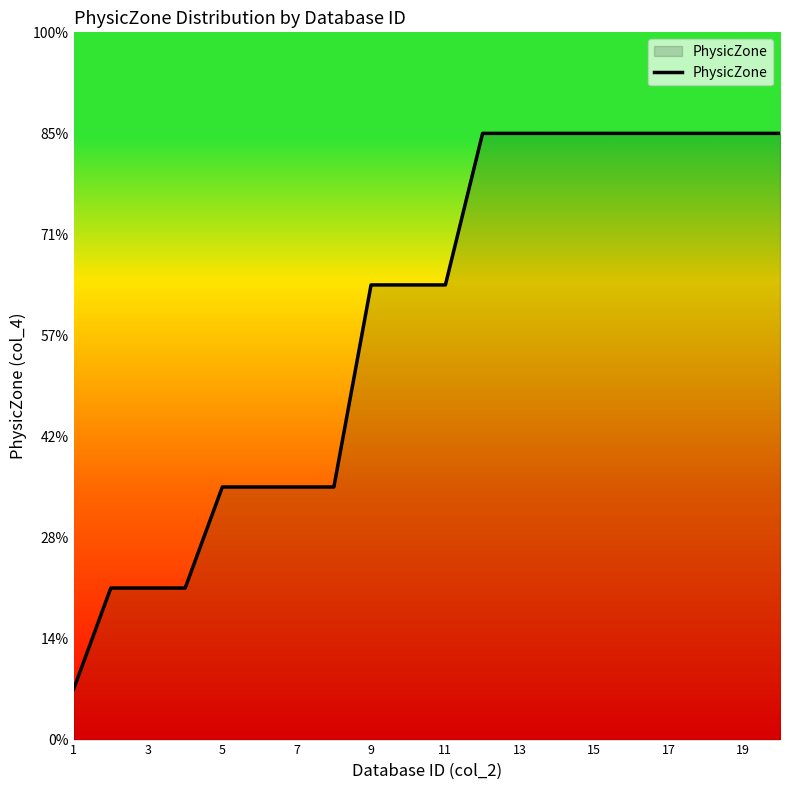

Does the chart display data point markers on the line(s)?

No